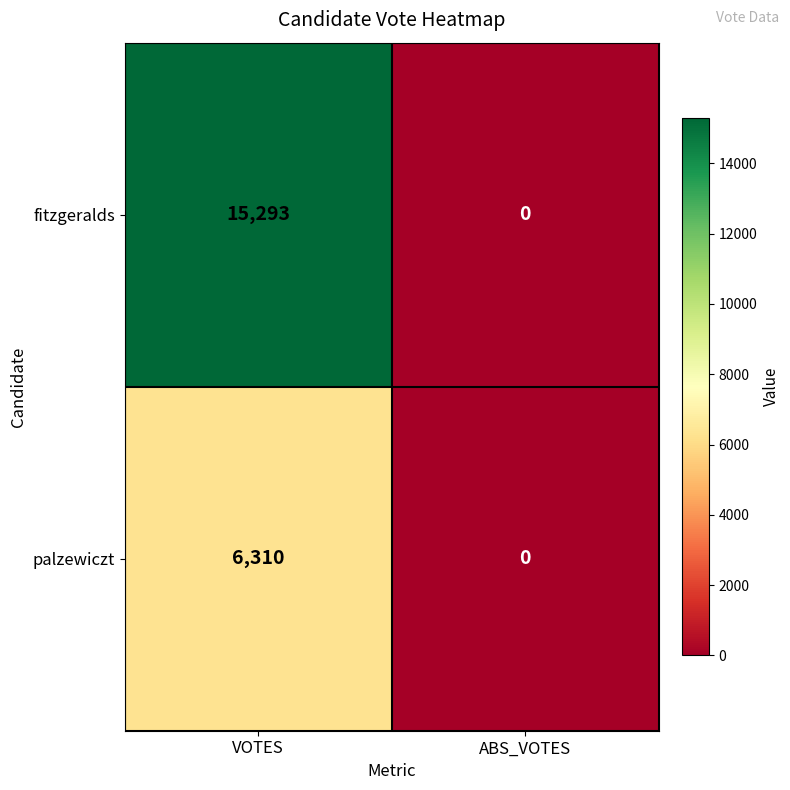

What is the maximum value for palzewiczt?

6310